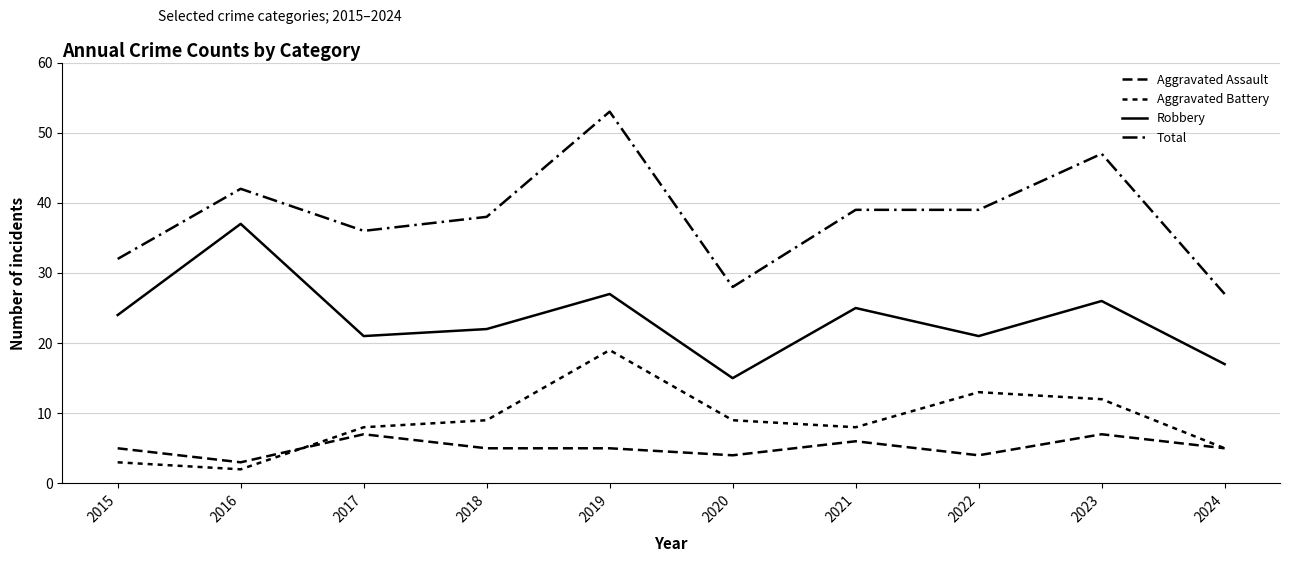

Does the chart display data point markers on the line(s)?

No